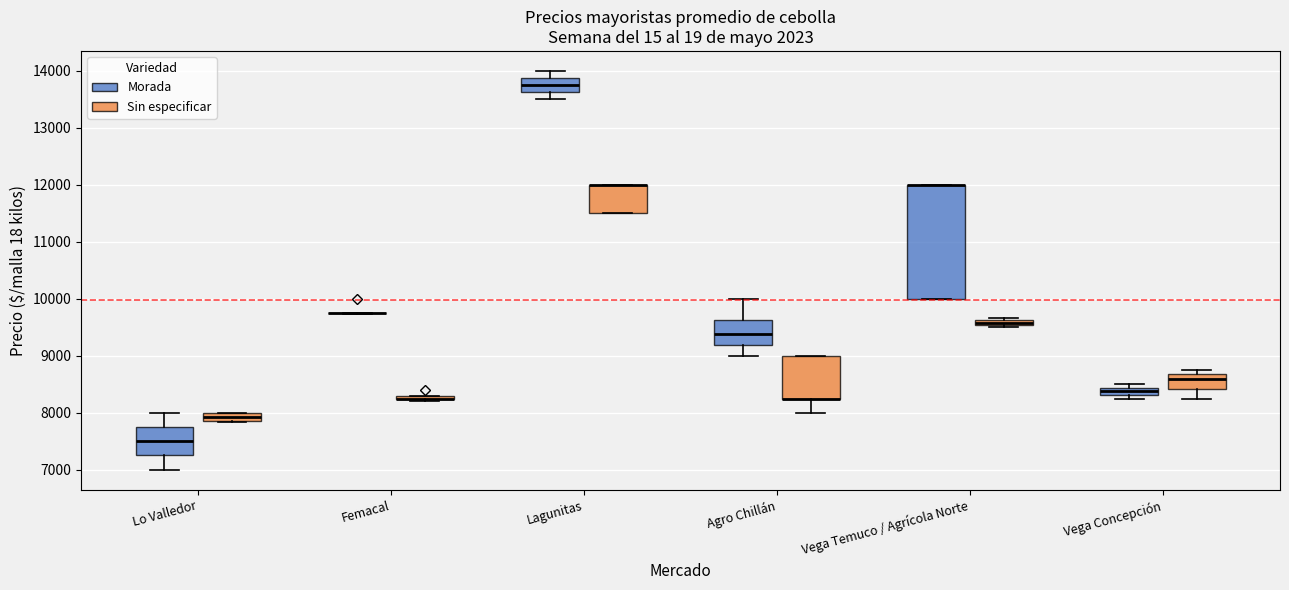

Which box is the tallest, from its lower edge to its upper edge?

Vega Temuco / Agrícola Norte (Morada)